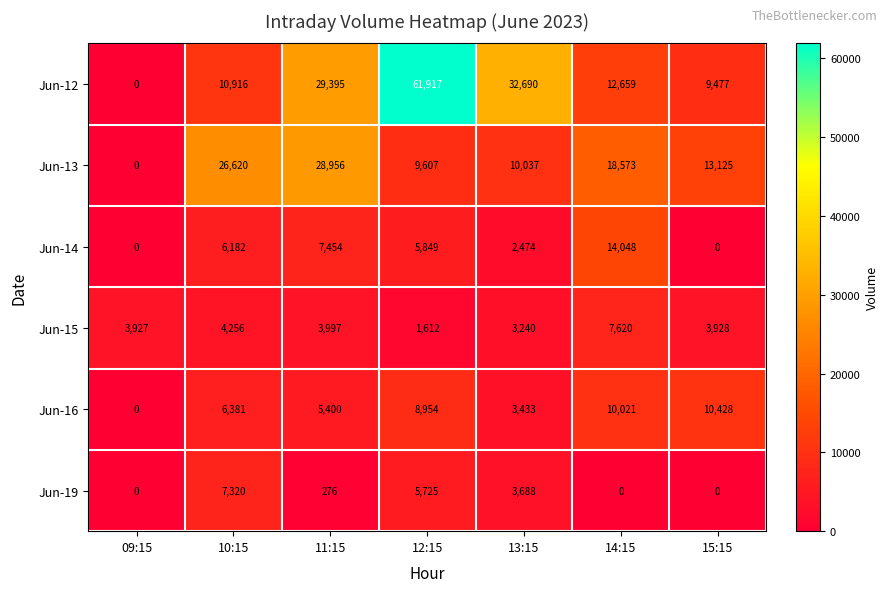

The value of Jun-13 at 15:15 is 13125. True or false?

True